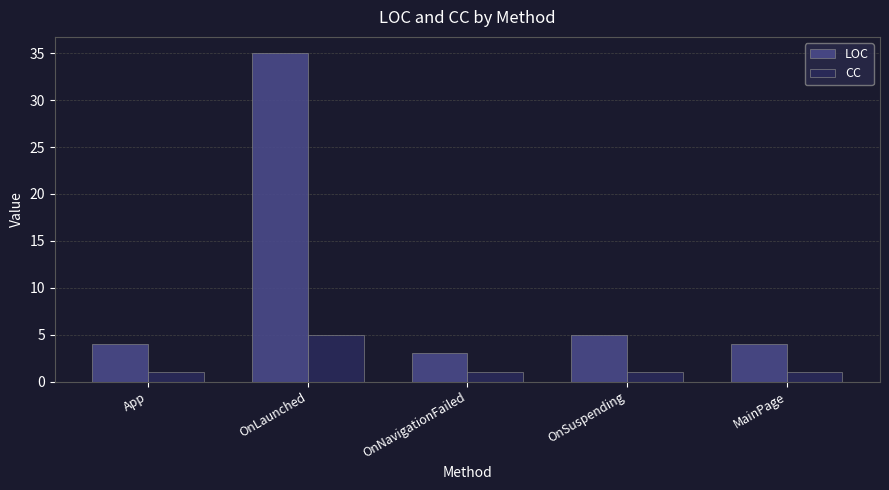

Reading left to right, extract all data points from this chart.

LOC: 4	35	3	5	4
CC: 1	5	1	1	1